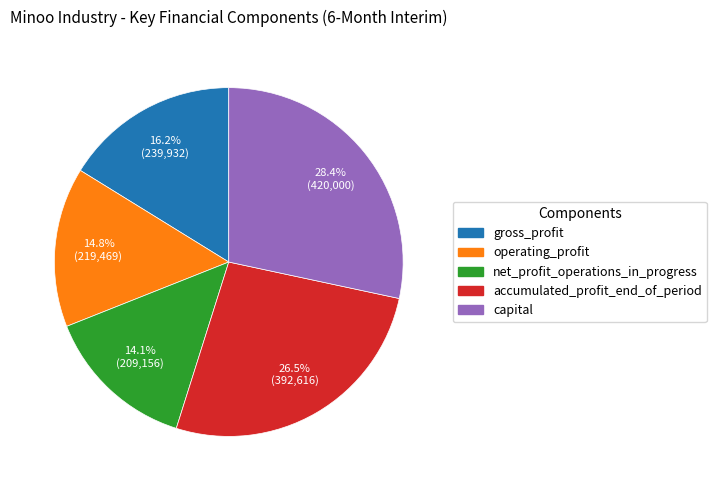

Count the number of slices in the pie.

5